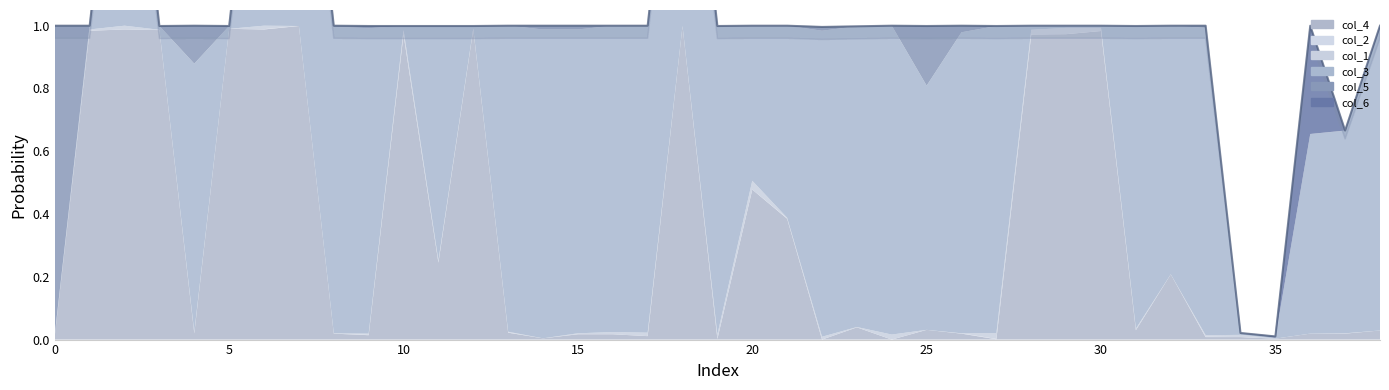

How many times do col_1 and col_5 cross each other?

10